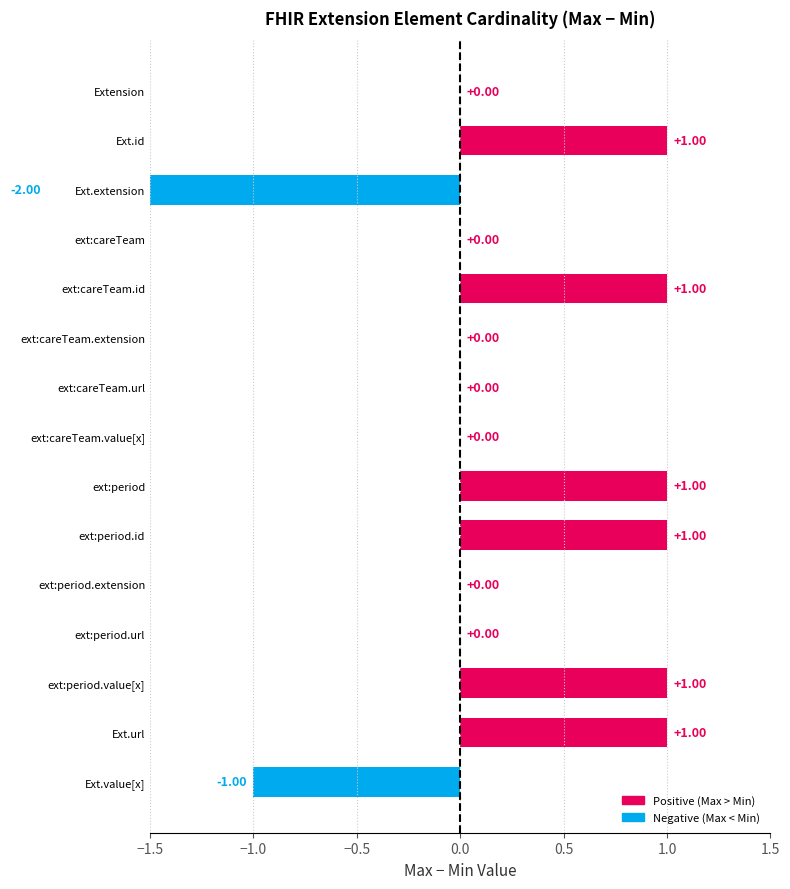

Are the bars horizontal?

Yes